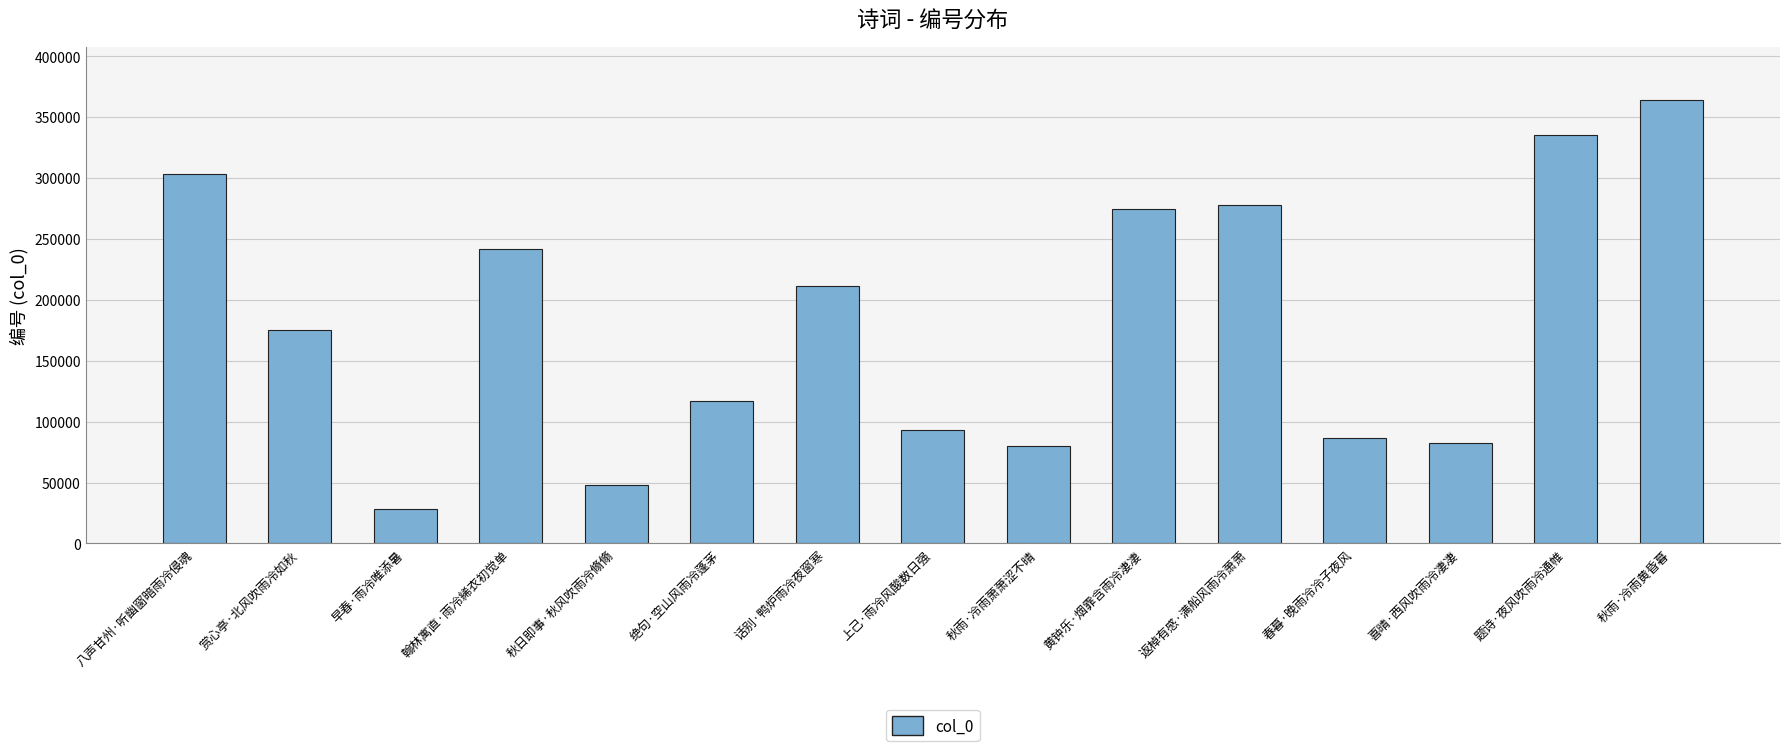

The chart shows a value of 70284 at 返棹有感·满船风雨冷萧萧. True or false?

False